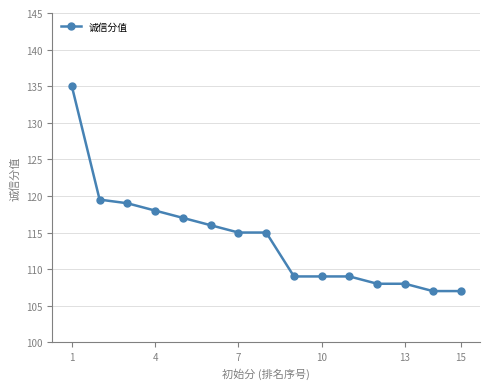

What is the minimum value shown in the chart?

107.0